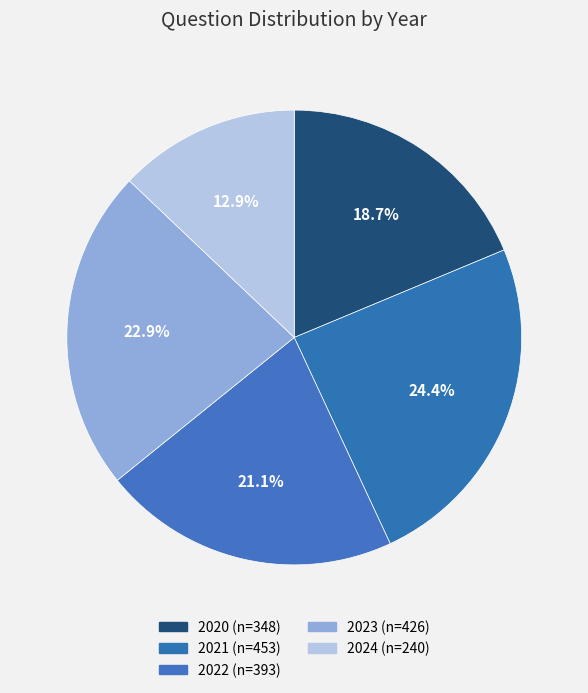

Rank the categories by value from highest to lowest.

2021, 2023, 2022, 2020, 2024